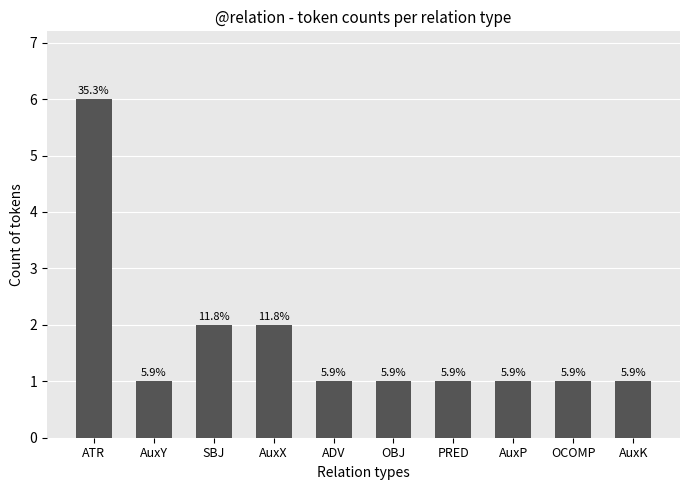

Does the chart contain any negative values?

No